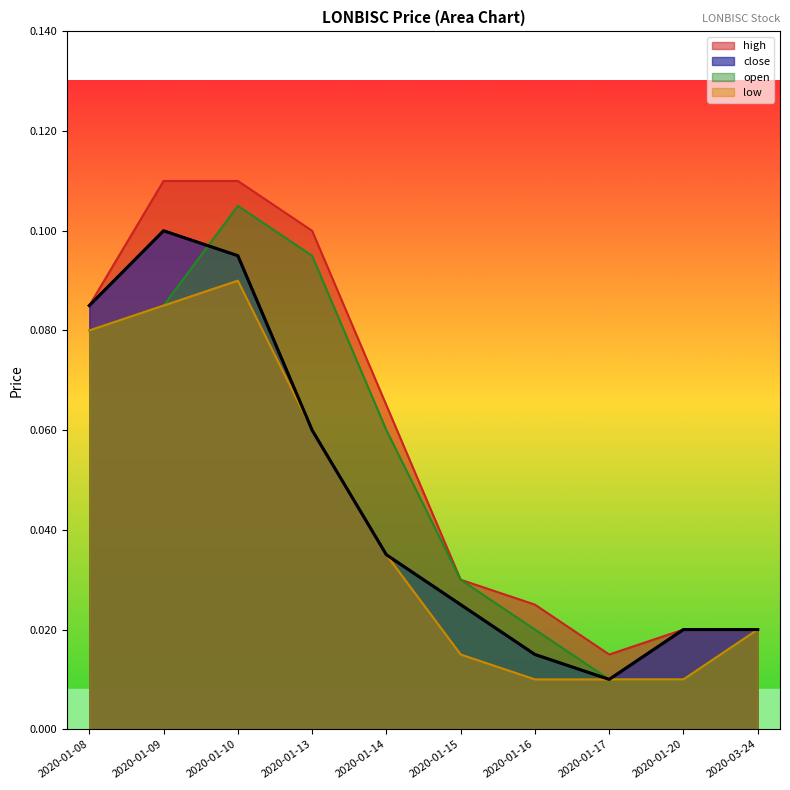

Reading left to right, transcribe all the data shown in this chart.

close: 0.1	0.1	0.1	0.1	0.0	0.0	0.0	0.0	0.0	0.0
high: 0.1	0.1	0.1	0.1	0.1	0.0	0.0	0.0	0.0	0.0
low: 0.1	0.1	0.1	0.1	0.0	0.0	0.0	0.0	0.0	0.0
open: 0.1	0.1	0.1	0.1	0.1	0.0	0.0	0.0	0.0	0.0